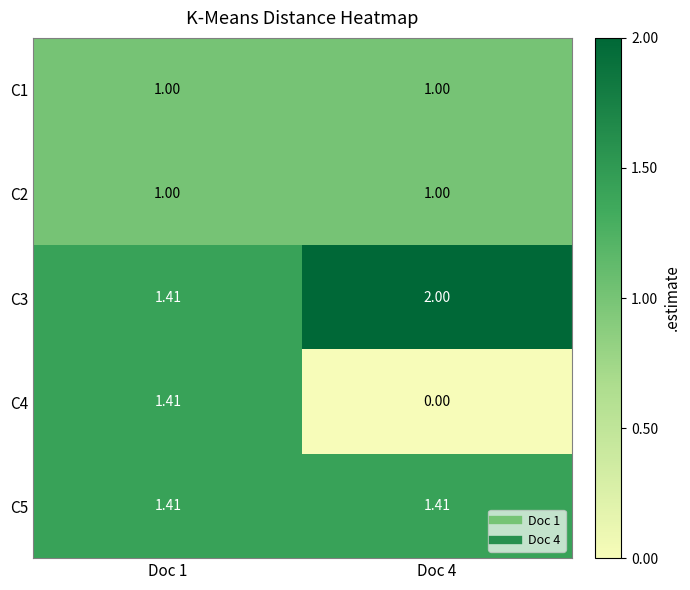

Is the value of C4 at Doc 1 greater than the value of C1 at Doc 1?

Yes